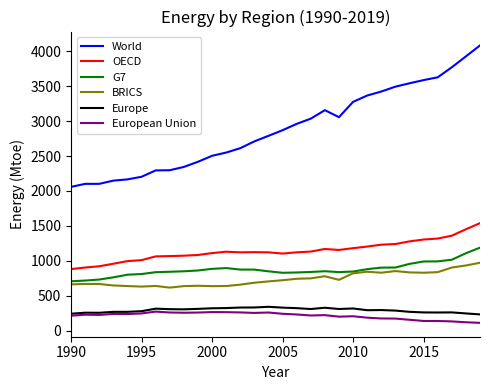

Which series has the largest total across all categories?

World